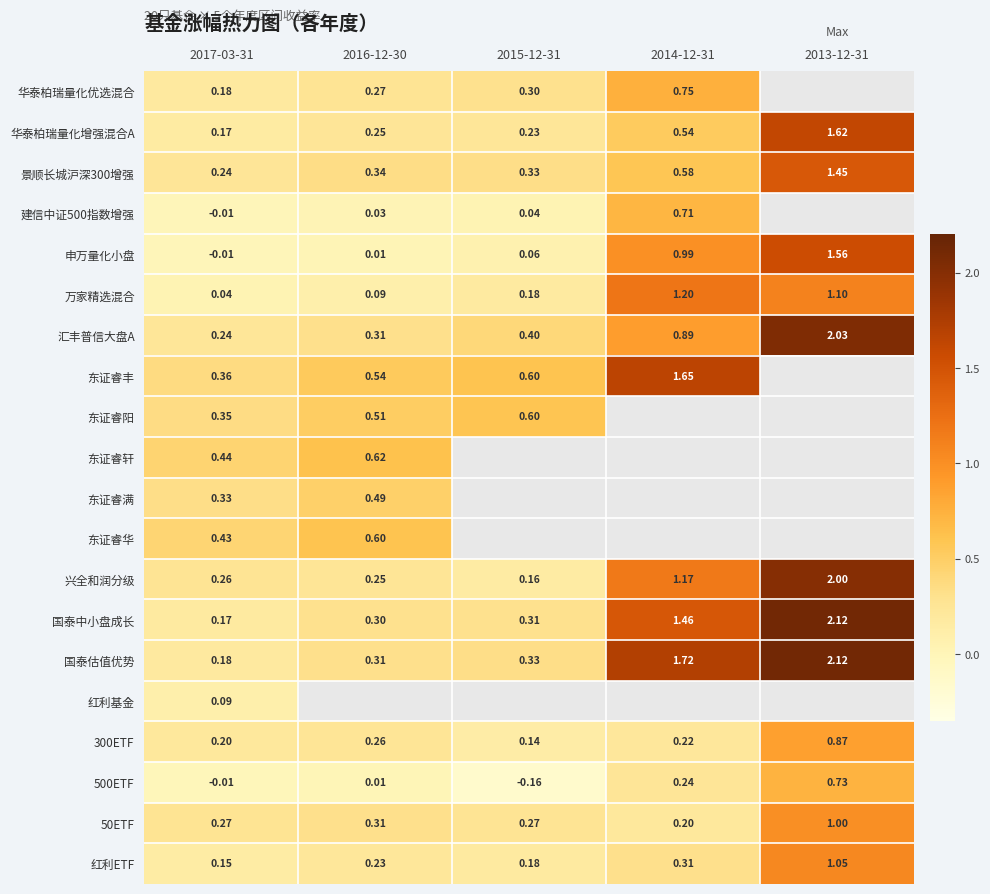

Is the value of 300ETF at 2014-12-31 greater than the value of 华泰柏瑞量化增强混合A at 2017-03-31?

Yes